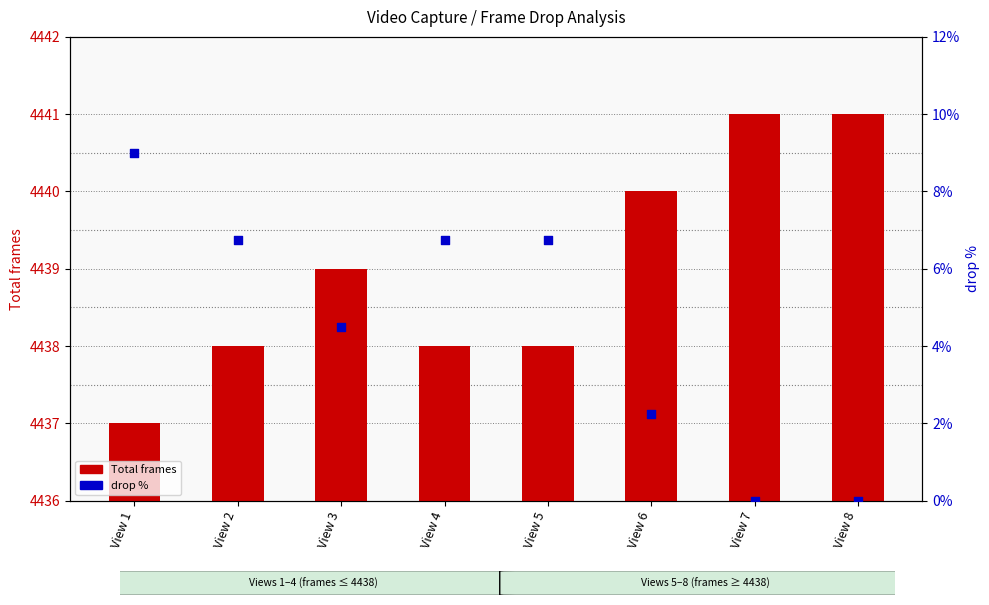

Which series reaches the maximum Y coordinate?

Total frames